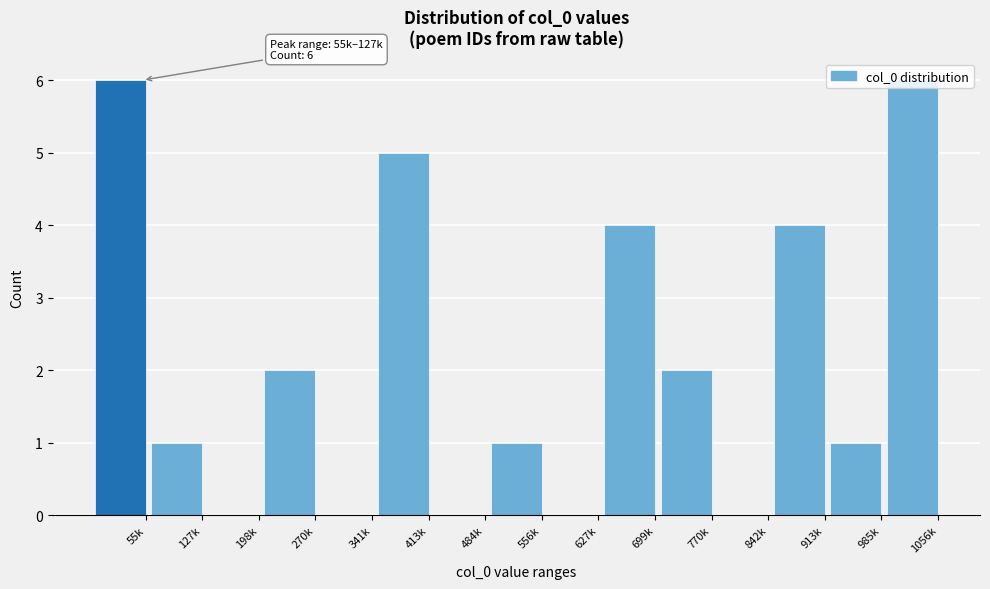

What is the sum of all values?

32